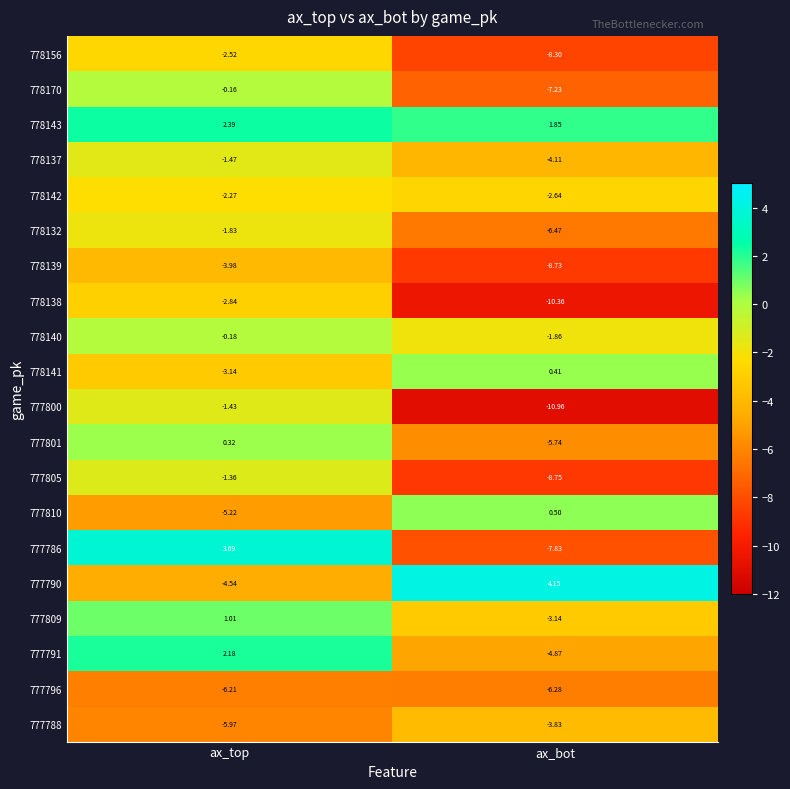

Rank the series by their maximum value, from lowest to highest.

777796, 778139, 777788, 778138, 778156, 778142, 778132, 778137, 777800, 777805, 778140, 778170, 777801, 778141, 777810, 777809, 777791, 778143, 777786, 777790